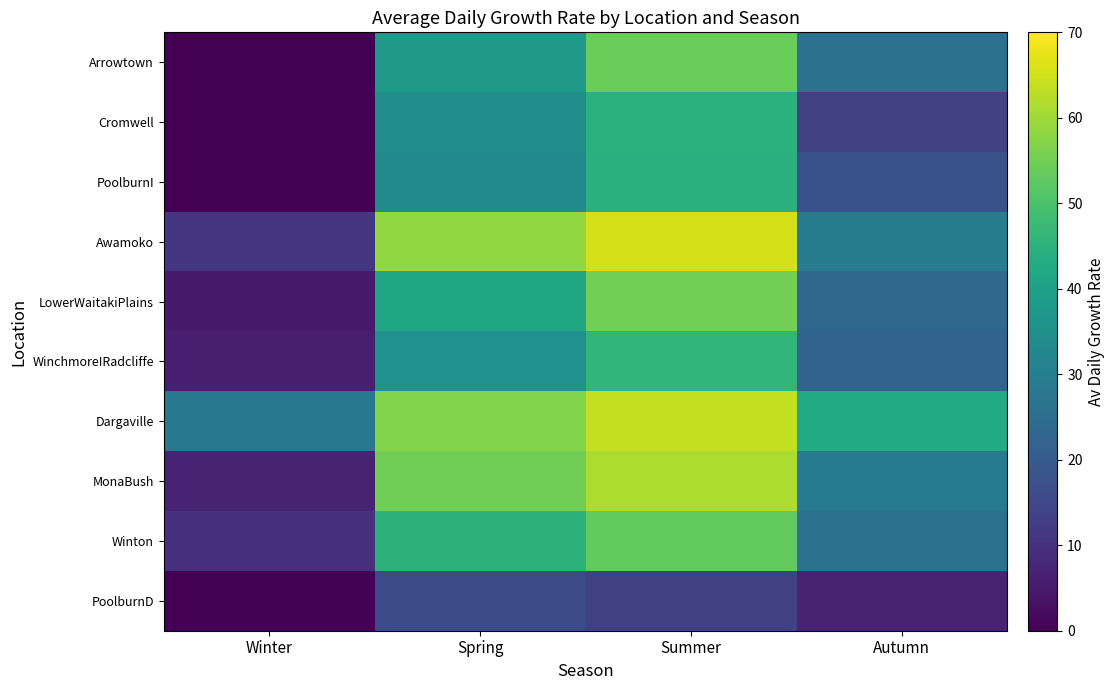

Rank the series at Winter from highest to lowest value.

Dargaville, Awamoko, Winton, MonaBush, WinchmoreIRadcliffe, LowerWaitakiPlains, Arrowtown, Cromwell, PoolburnI, PoolburnD